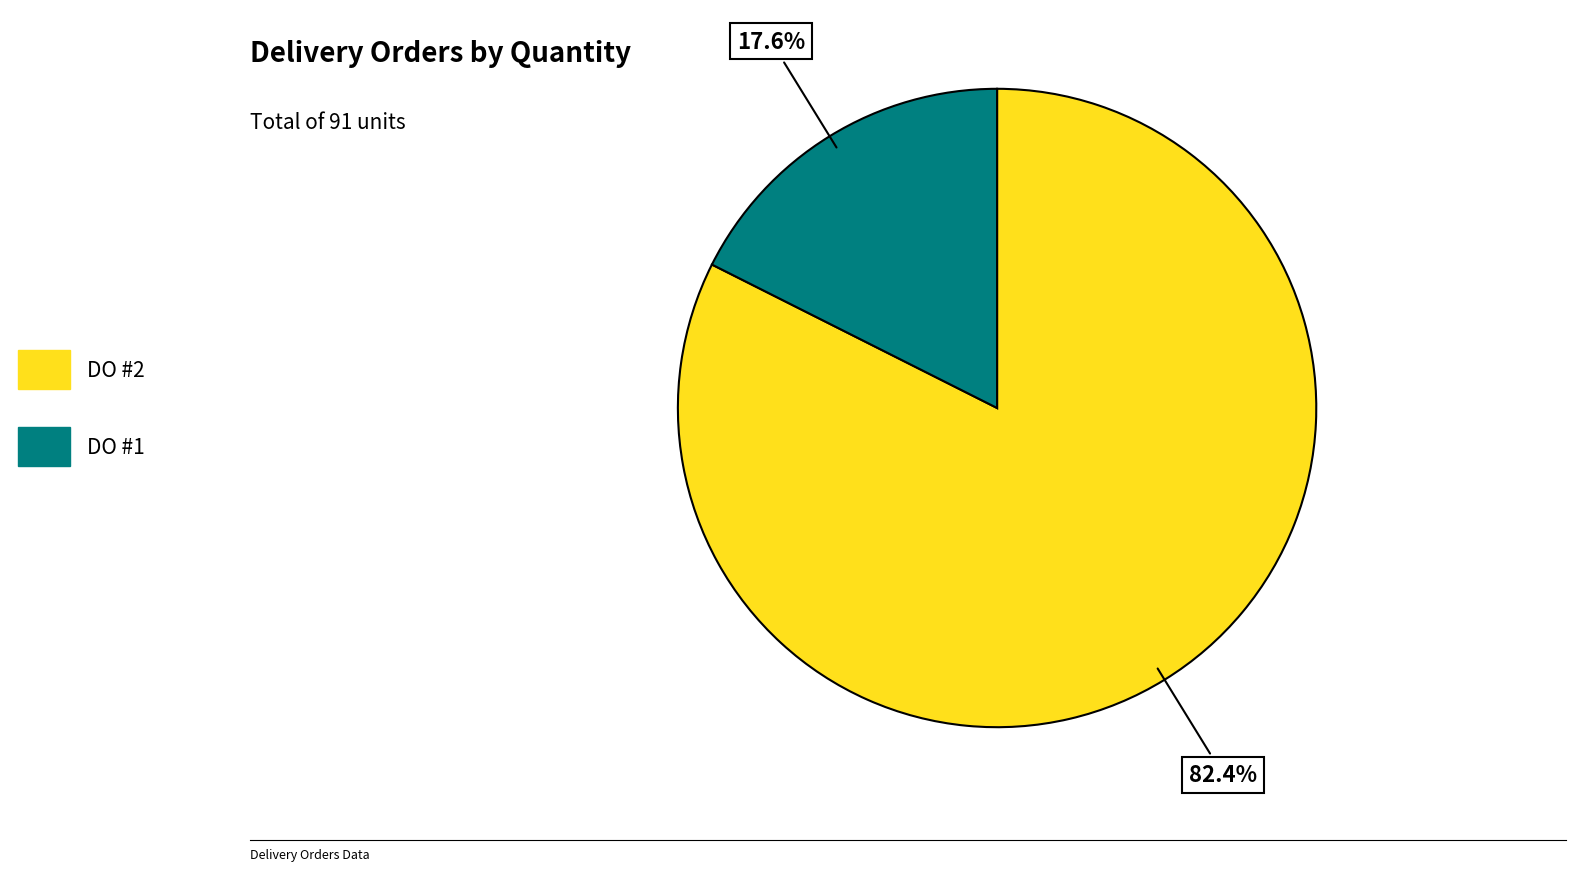

The DO #2 slice represents 82% of the pie. True or false?

True